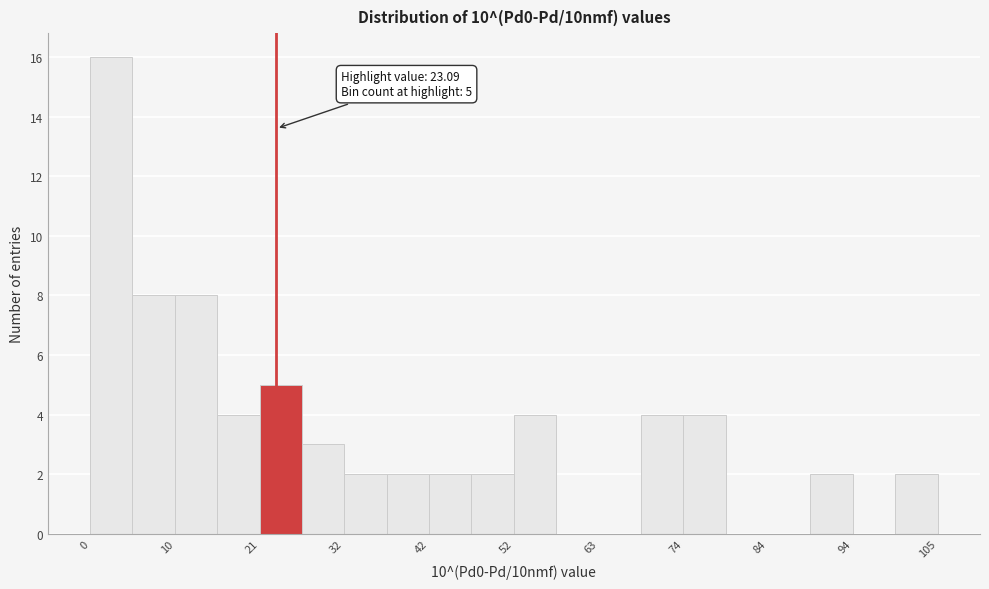

Read against the x-axis, roughly where is the centre of the tallest bar?

2